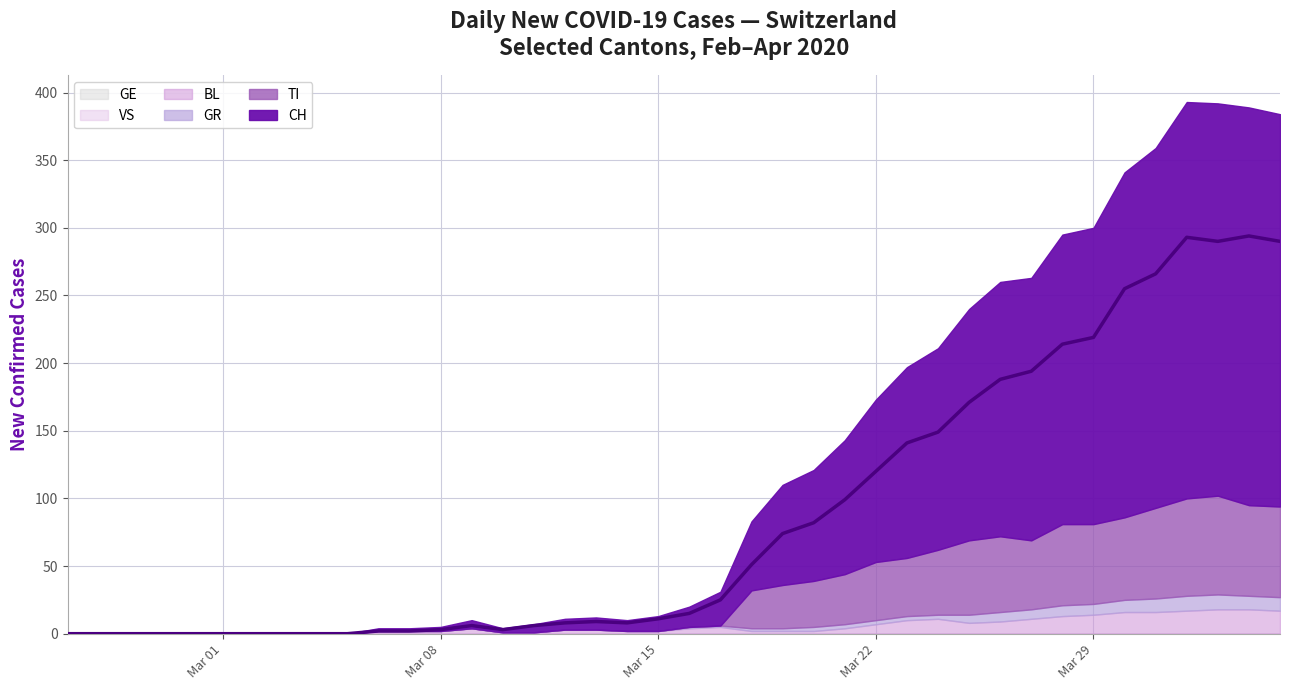

Reading left to right, what are all the values shown in this chart?

CH: 0	0	0	0	0	0	0	0	0	0	2	2	3	6	3	6	8	9	8	11	15	25	51	74	82	99	120	141	149	171	188	194	214	219	255	266	293	290	294	290
TI: 0	0	0	0	0	0	0	0	0	0	0	0	0	0	0	0	0	0	0	0	0	0	28	32	34	37	43	43	48	55	56	51	60	59	61	67	72	73	67	67
GR: 0	0	0	0	0	0	0	0	0	0	0	0	0	0	0	0	0	0	0	0	1	1	2	2	3	3	3	3	3	6	7	7	8	8	9	10	11	11	10	10
VS: 0	0	0	0	0	0	0	0	0	0	0	0	0	0	0	0	0	0	0	0	0	0	0	0	0	0	0	0	0	0	0	0	0	0	0	0	0	0	0	0
BL: 0	0	0	0	0	0	0	0	0	0	2	2	2	4	1	1	3	3	2	2	4	5	2	2	2	4	7	10	11	8	9	11	13	14	16	16	17	18	18	17
GE: 0	0	0	0	0	0	0	0	0	0	0	0	0	0	0	0	0	0	0	0	0	0	0	0	0	0	0	0	0	0	0	0	0	0	0	0	0	0	0	0